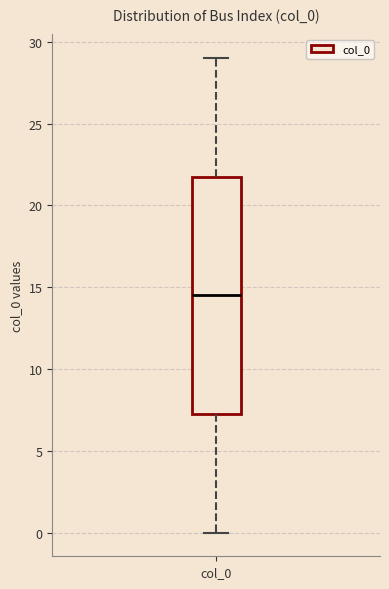

Read this box plot against the y-axis: the position of the median line, the range covered by the box, and the ends of both whiskers. The values are not printed on the chart, so give them approximately, as read against the axis.

median 14.5, box 7.5 to 22.0, whiskers 0.0 to 29.0